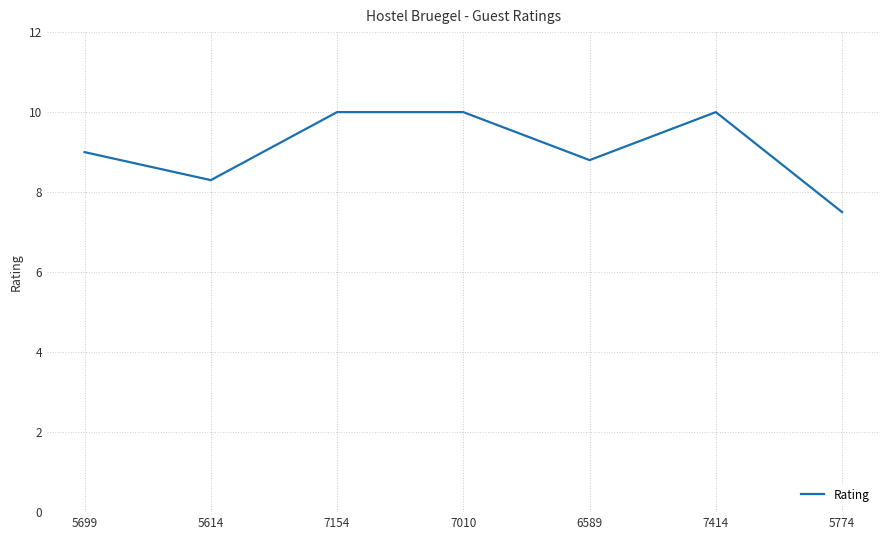

At which category does the data reach its first local valley?

5614